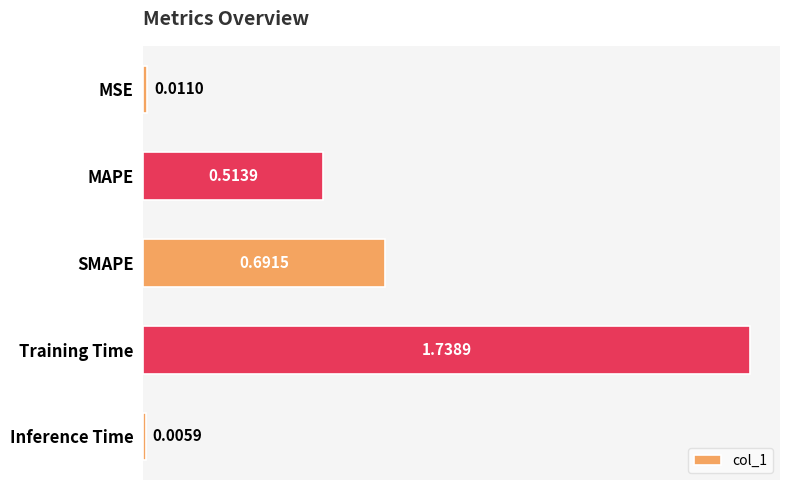

Where is the data nearest to the value 0?

Inference Time